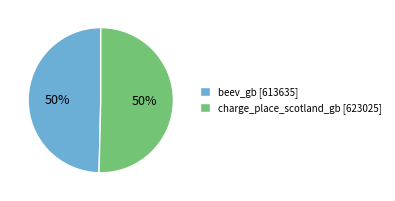

What percentage is the charge_place_scotland_gb slice, to the nearest percent?

50%